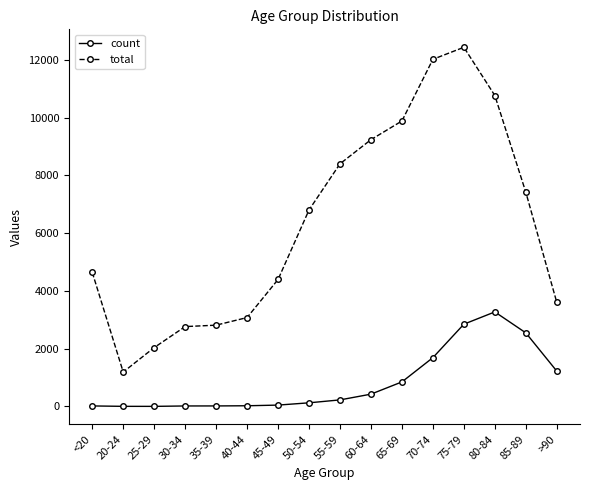

How many values in the total series are below 6803?

8